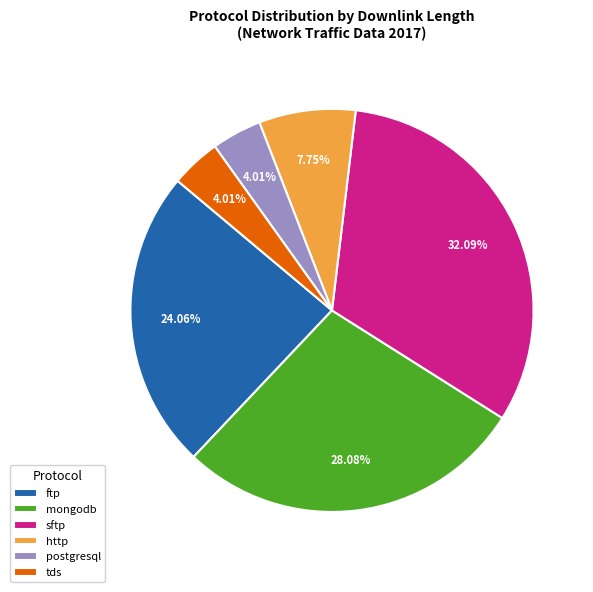

Which category has the biggest portion of the pie?

sftp